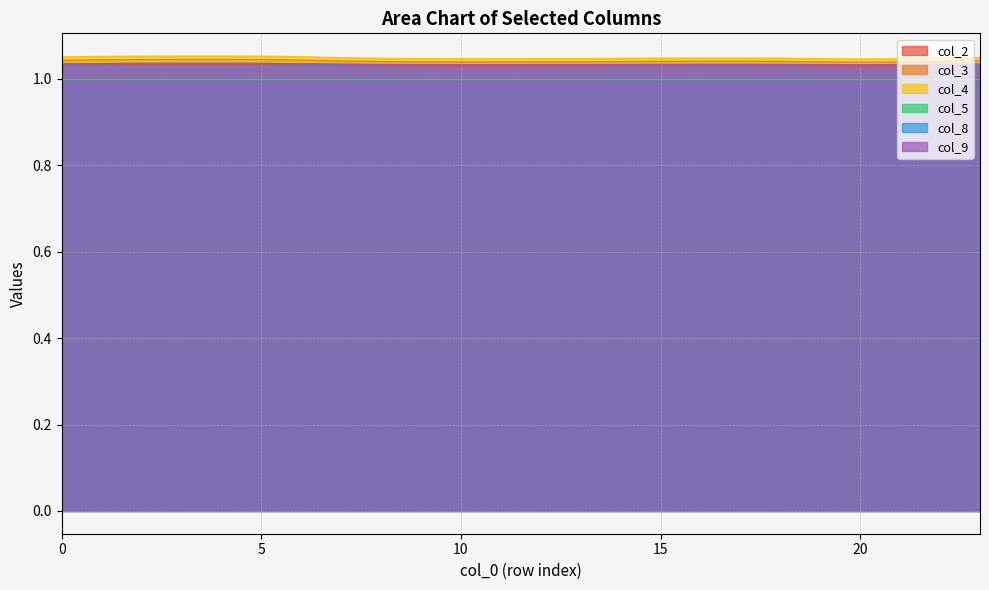

Which series has the largest total across all categories?

col_4